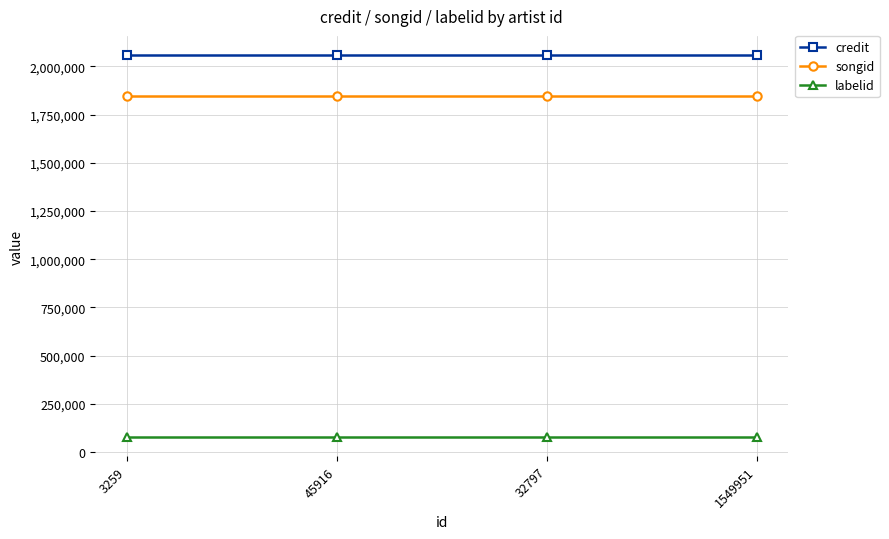

What are all the series names shown in the legend?

credit, songid, labelid